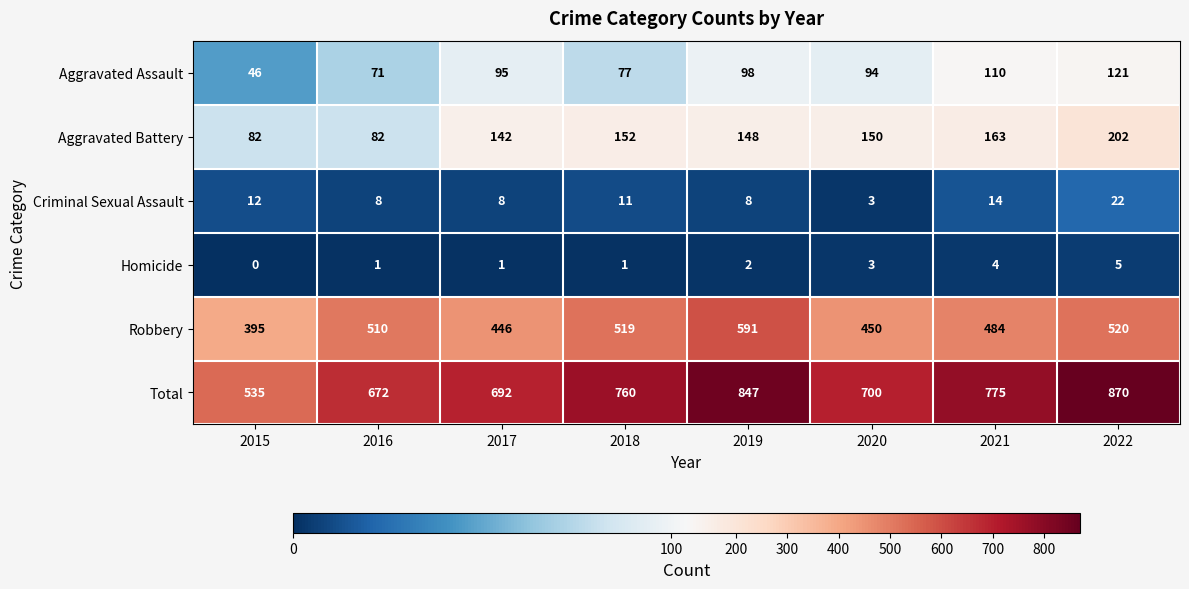

How many categories are shown in the chart?

8